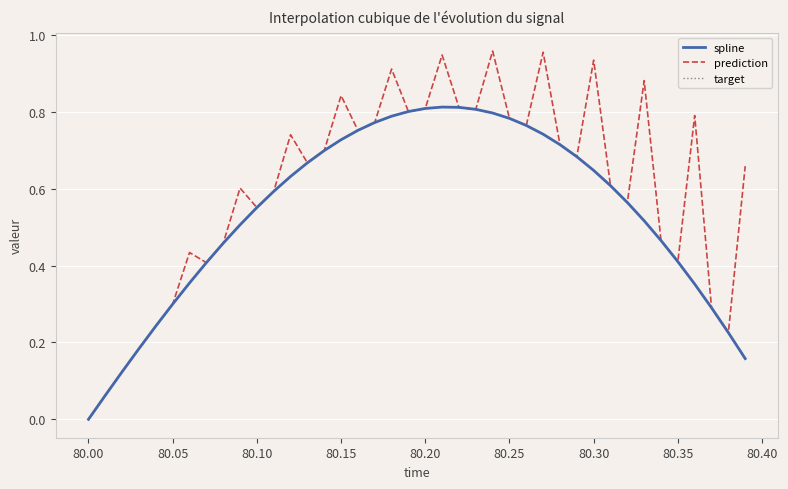

Which series has the largest total across all categories?

prediction